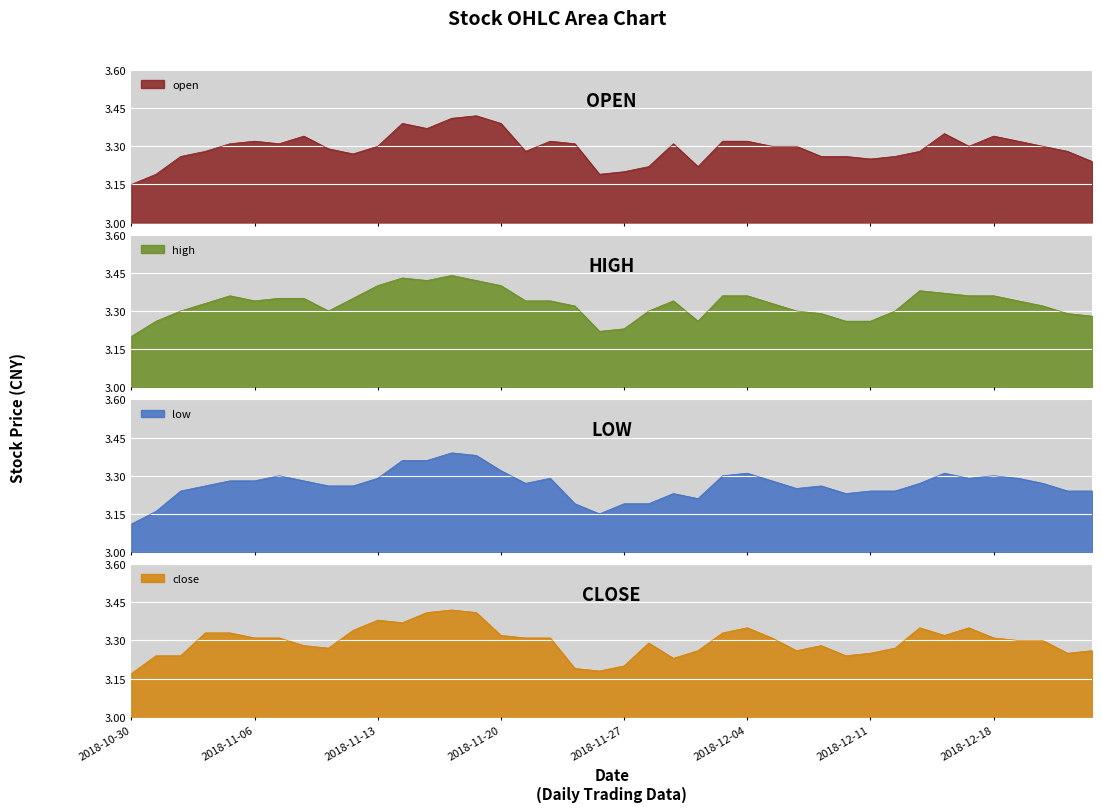

What position from the left is 2018-10-30?

1